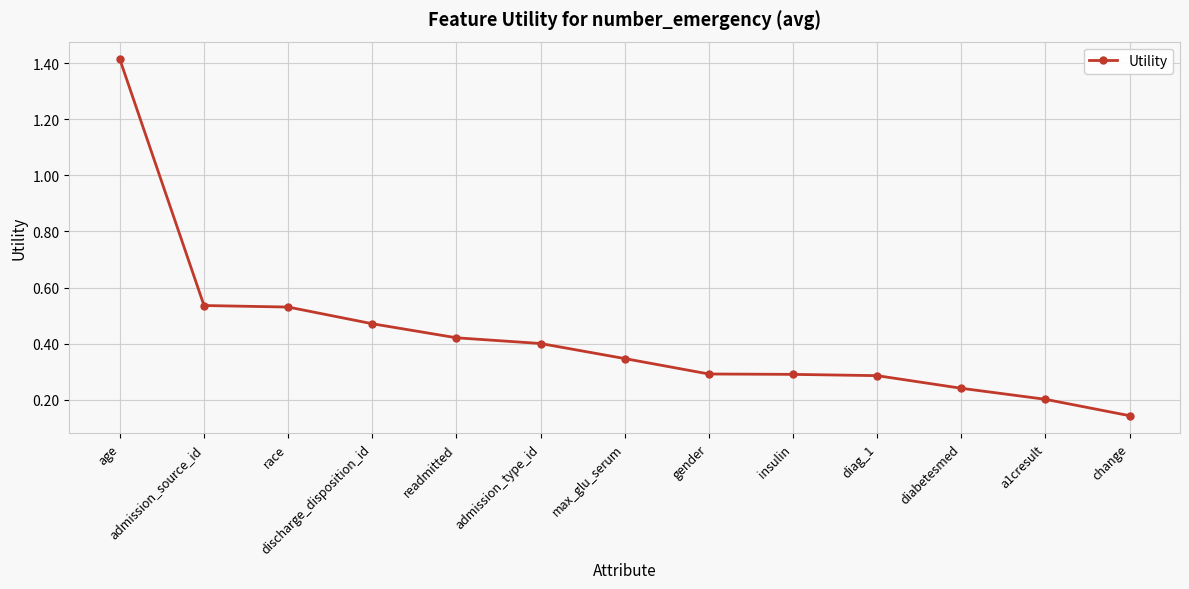

Between admission_type_id and diag_1, which is larger?

admission_type_id